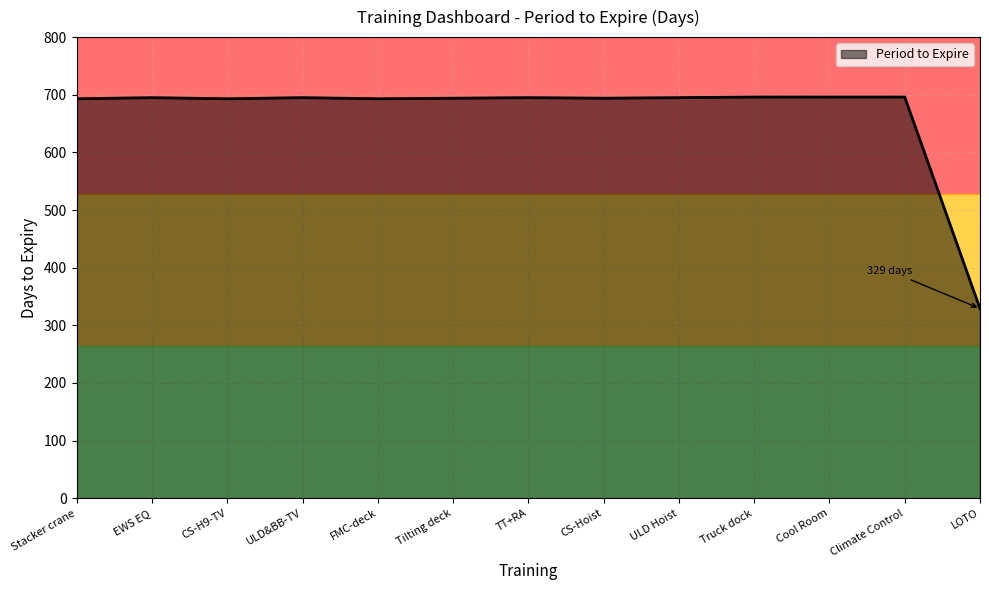

What is the smallest value displayed?

329